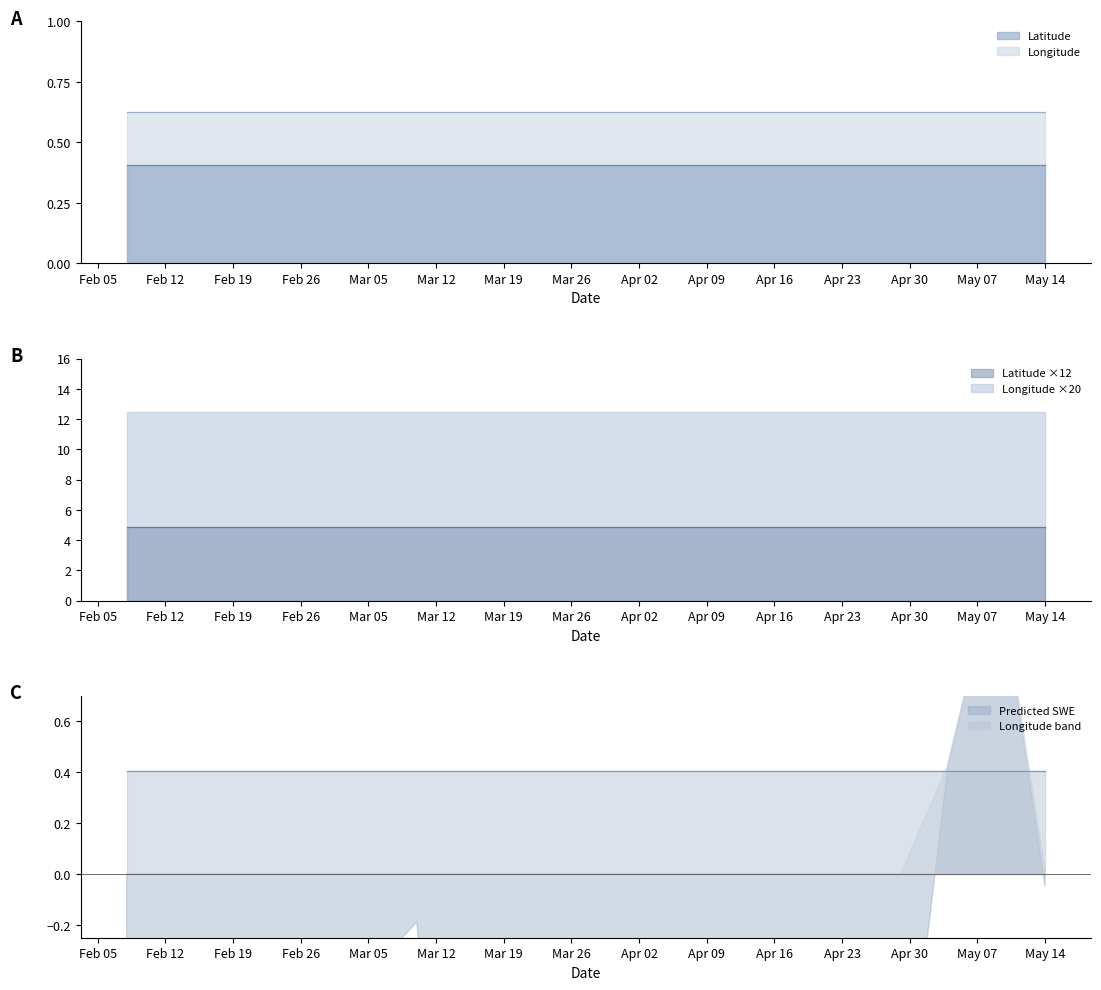

True or false: Latitude and Longitude intersect in this chart.

False